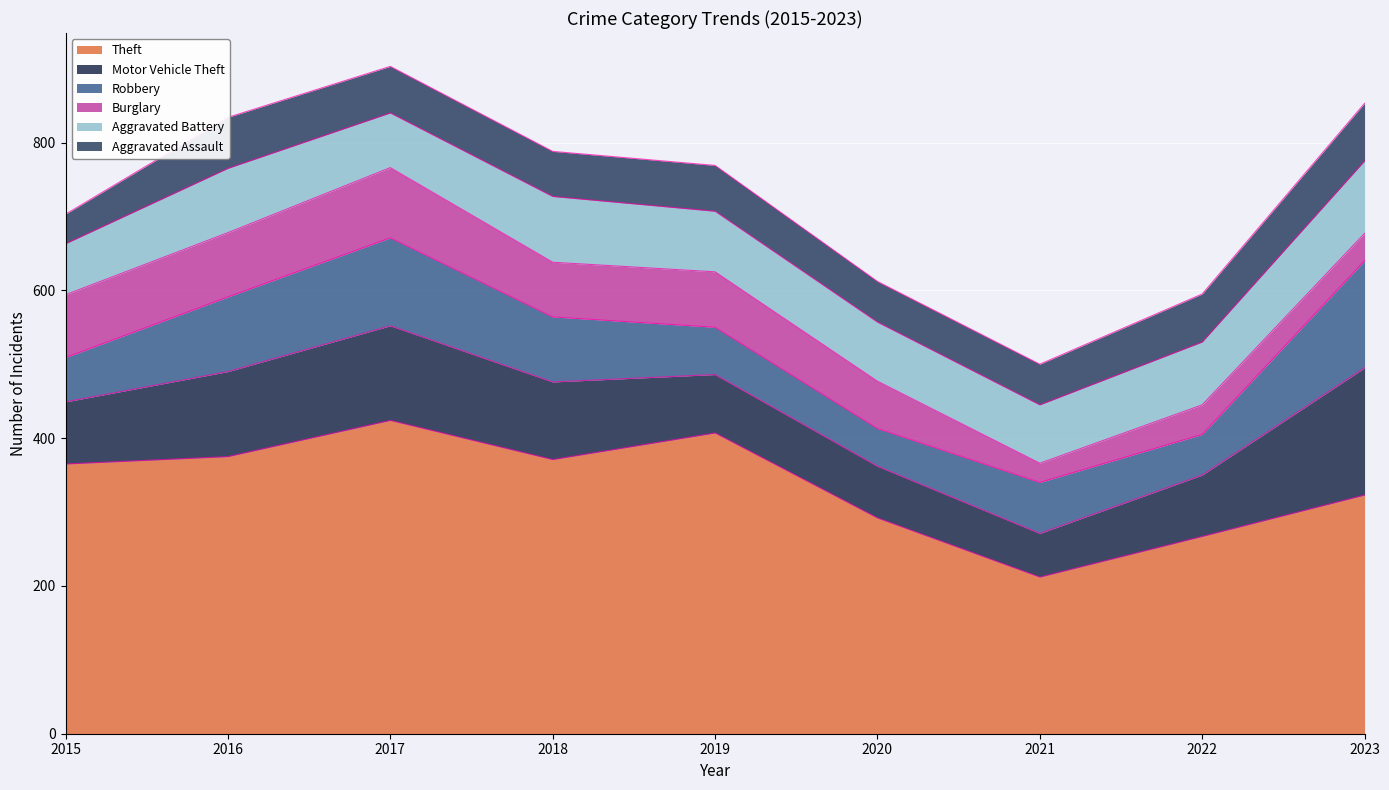

At which category does the chart reach its peak across all series?

2017